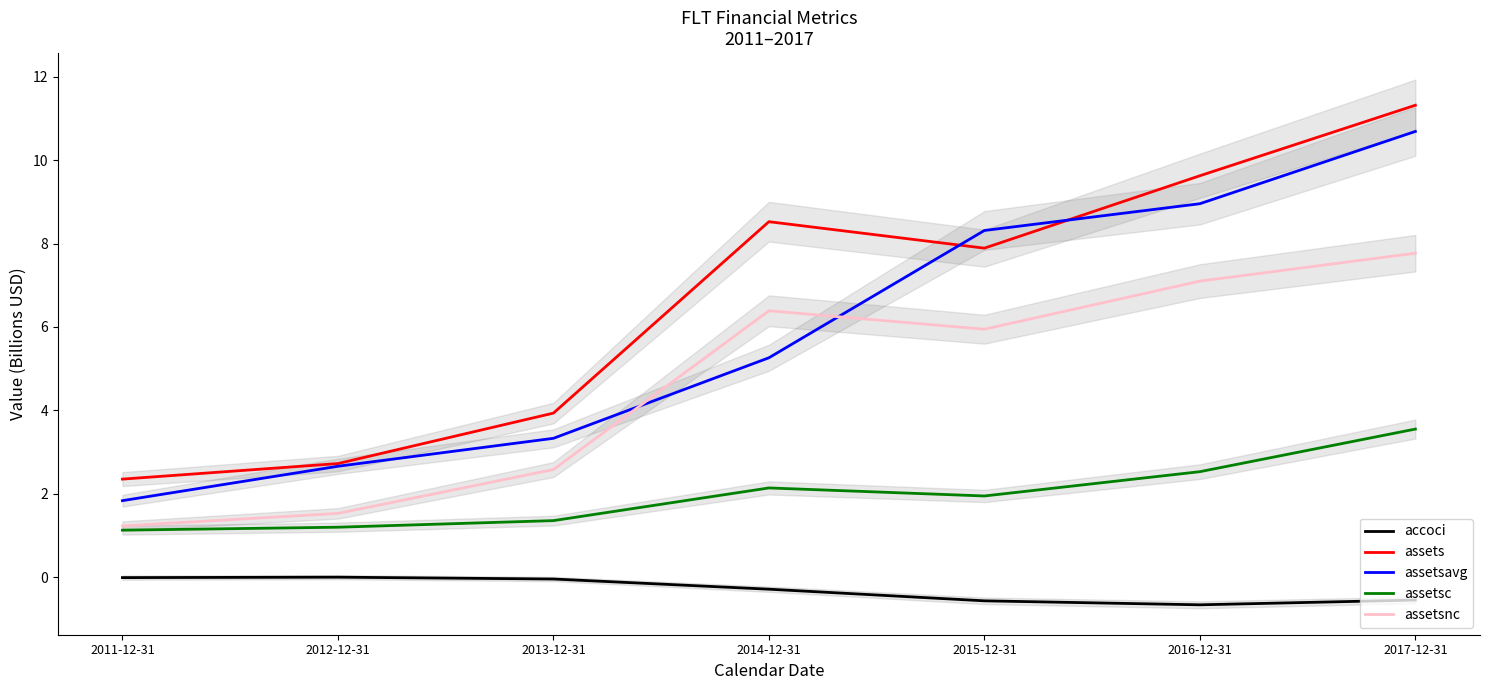

What is the label of the 1st point from the right?

2017-12-31